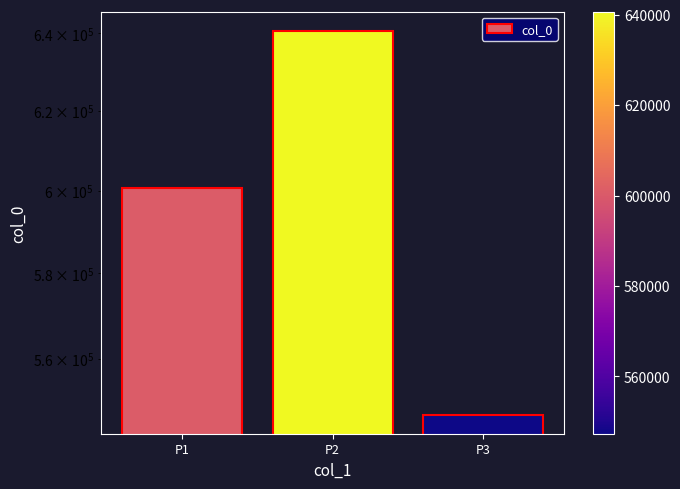

Reading right to left, extract all data points from this chart.

P3=547322	P2=640688	P1=600753